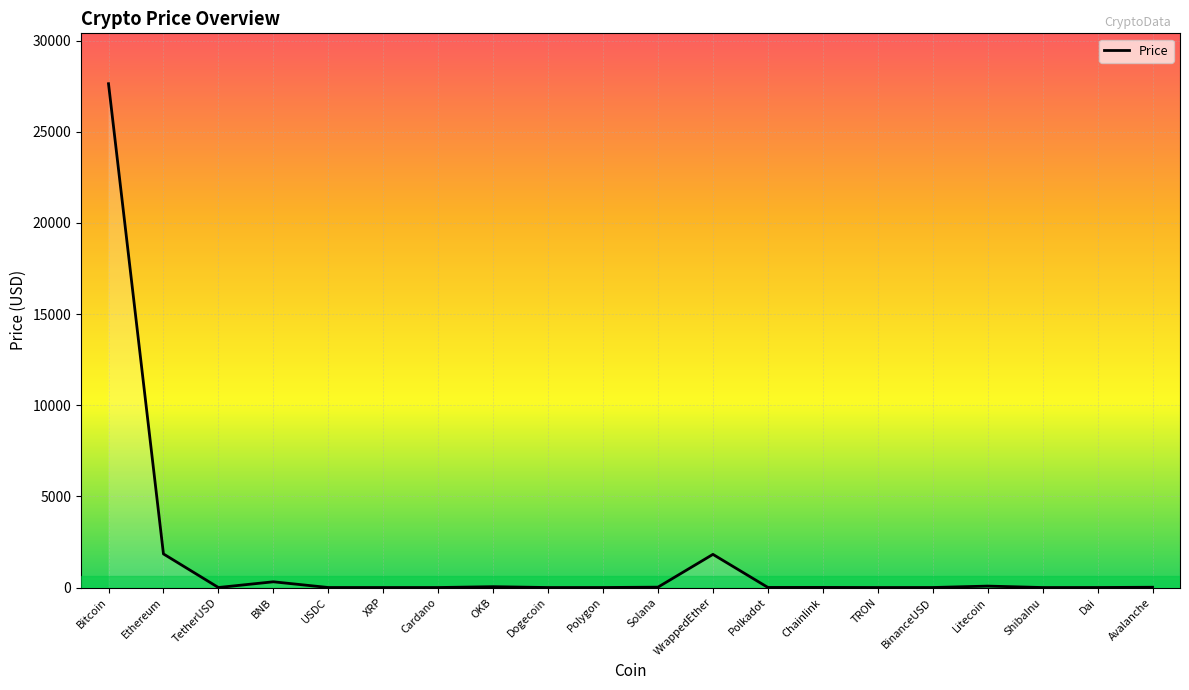

Is it true that the value at USDC is 1.0?

True